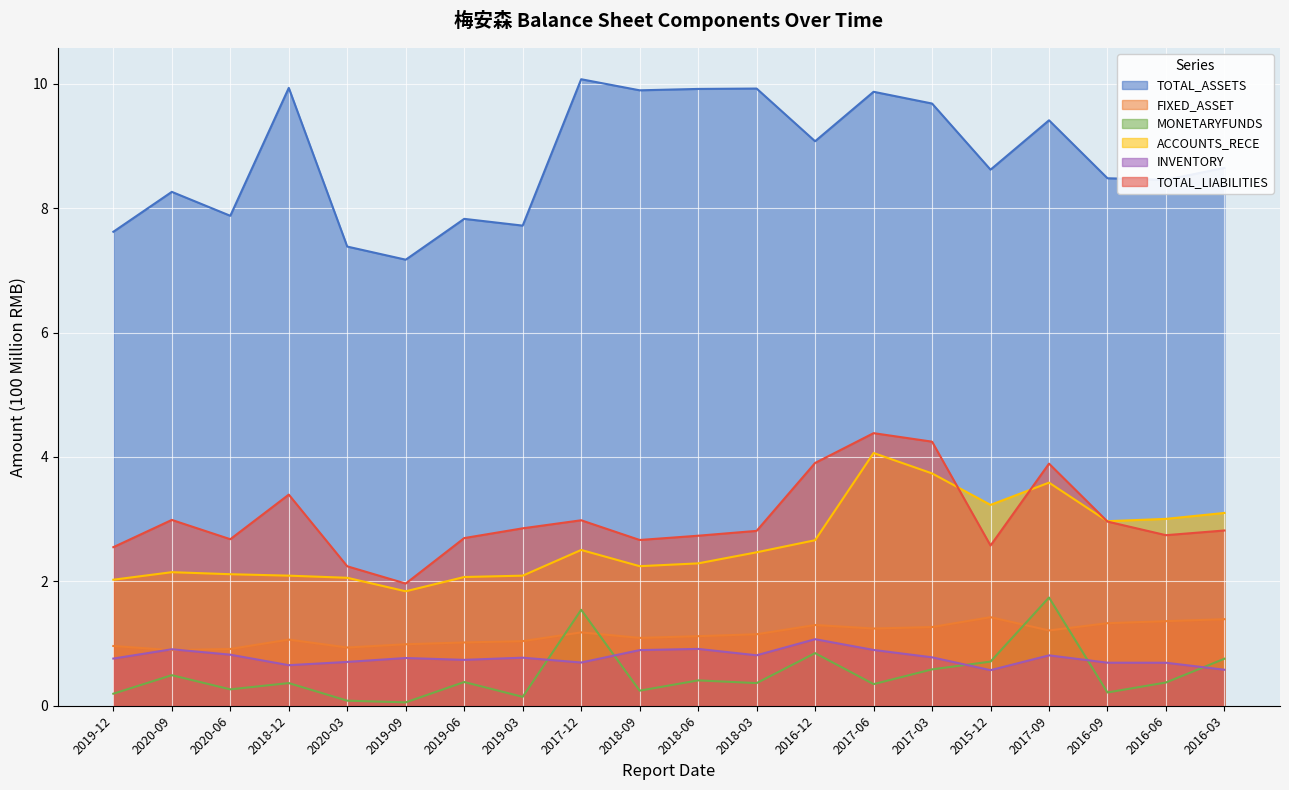

Which series has the largest total across all categories?

TOTAL_ASSETS